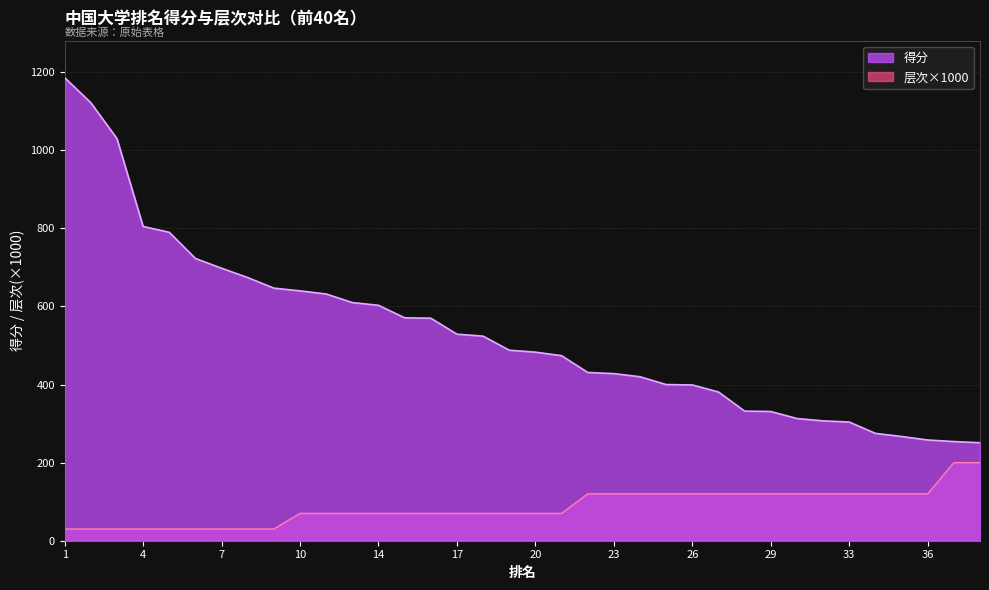

Which series changed the most between 8 and 12?

得分